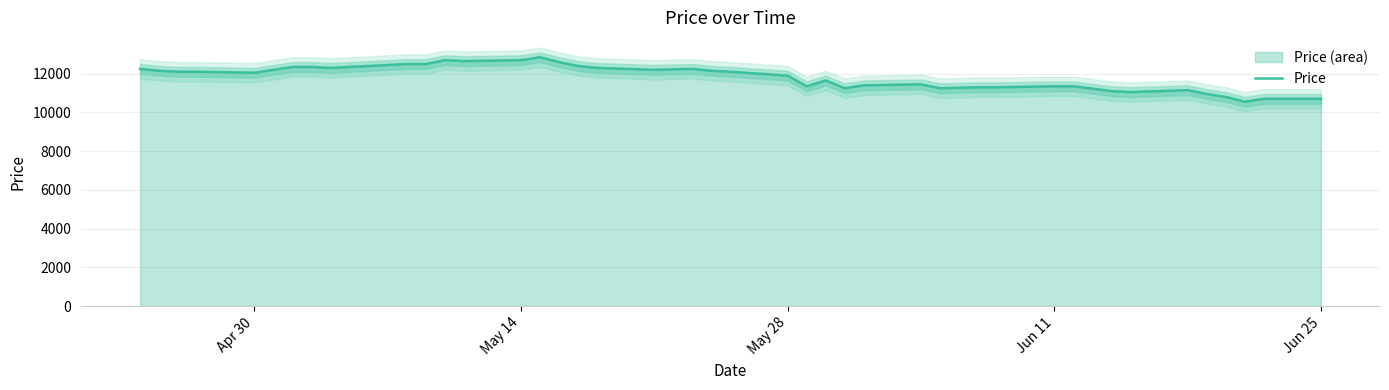

How many data points are above 12100?

17